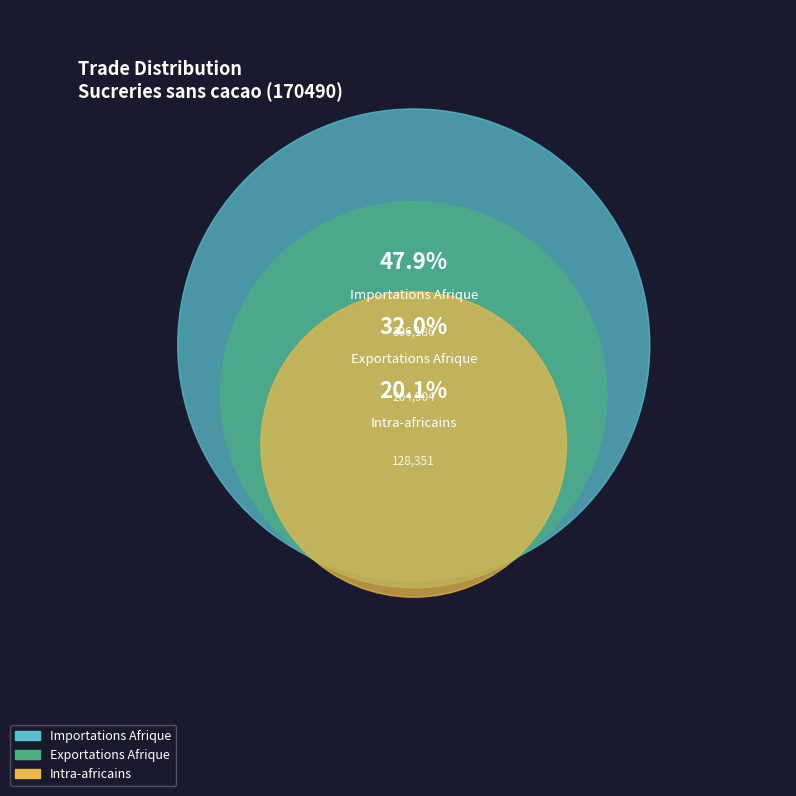

To the nearest percent, what percentage of the pie is Intra-africains?

20%